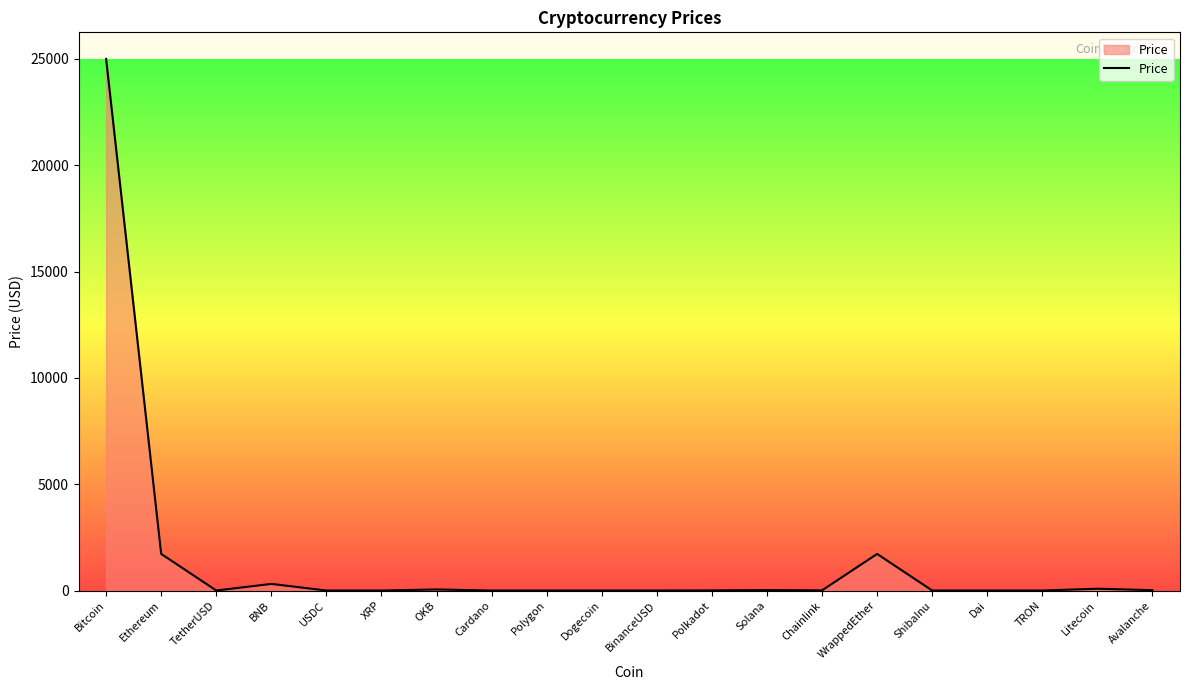

Between TetherUSD and Ethereum, which is larger?

Ethereum